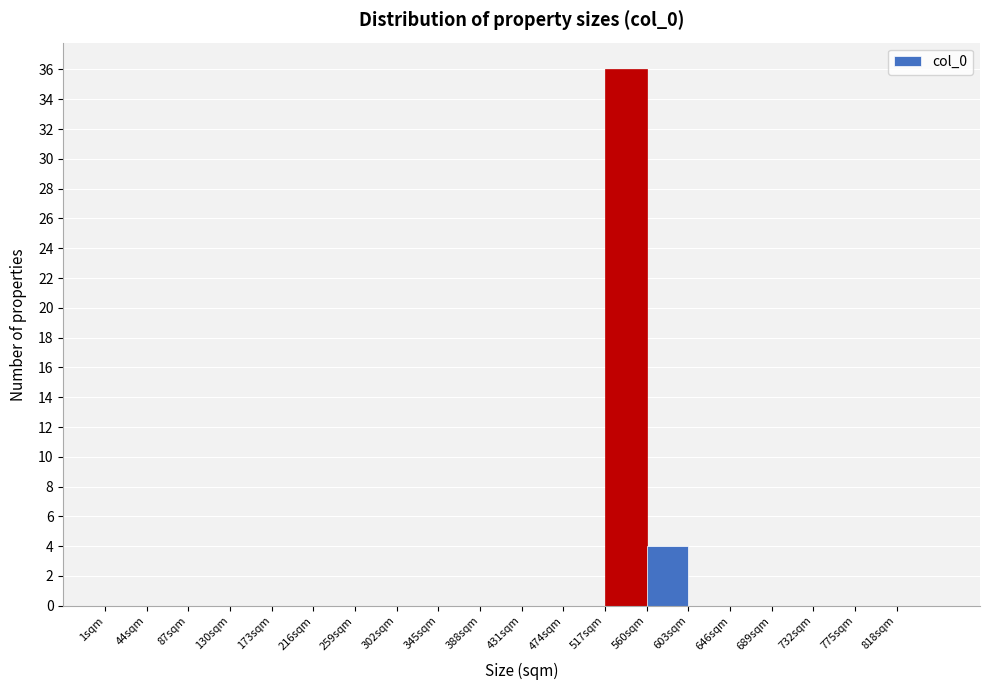

How tall is the bar that spans 517 to 560 on the x-axis? Neither the bar edges nor the heights are printed on the chart, so give them approximately, as read against the axes.

36